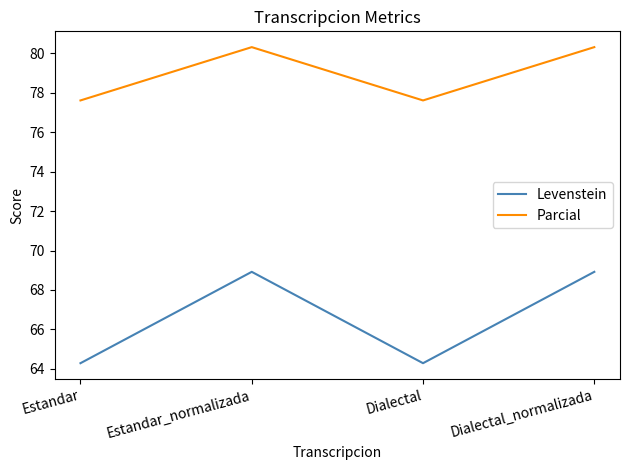

In Levenstein, how many points are higher than both neighbors (excluding endpoints)?

1